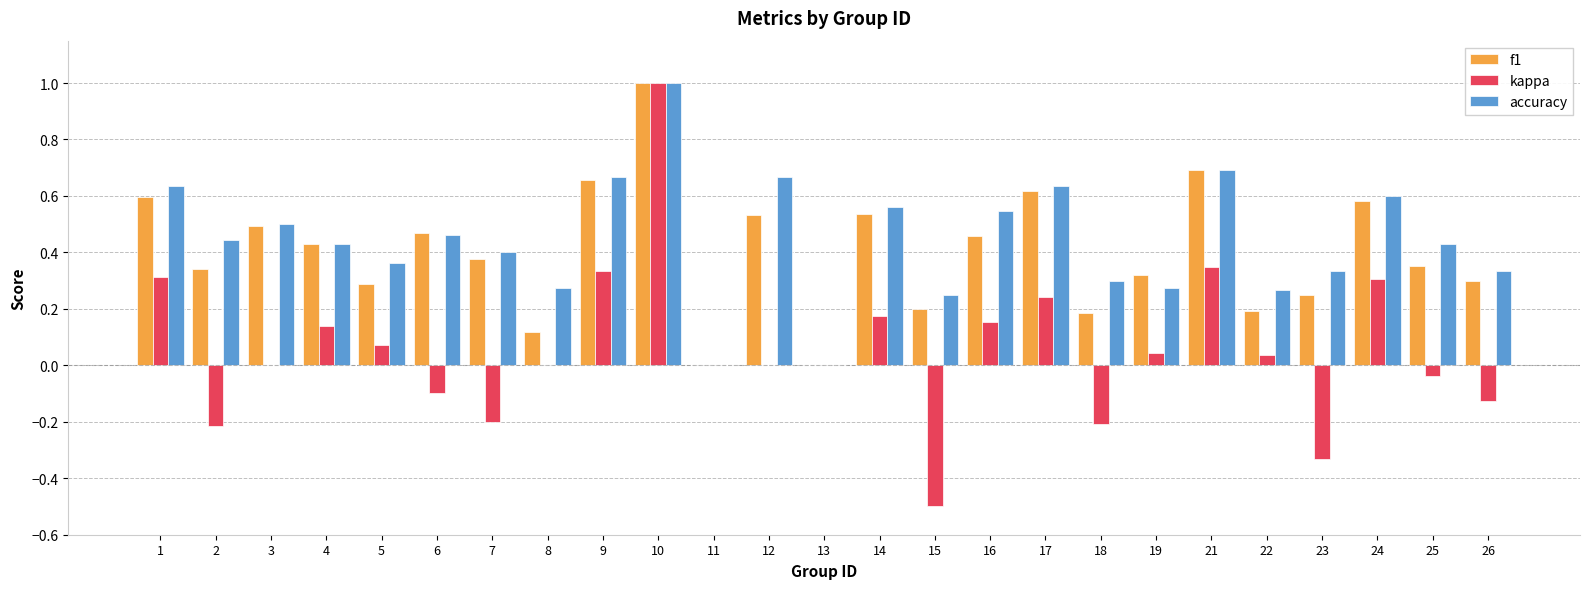

Which series changed the most between 11 and 17?

accuracy